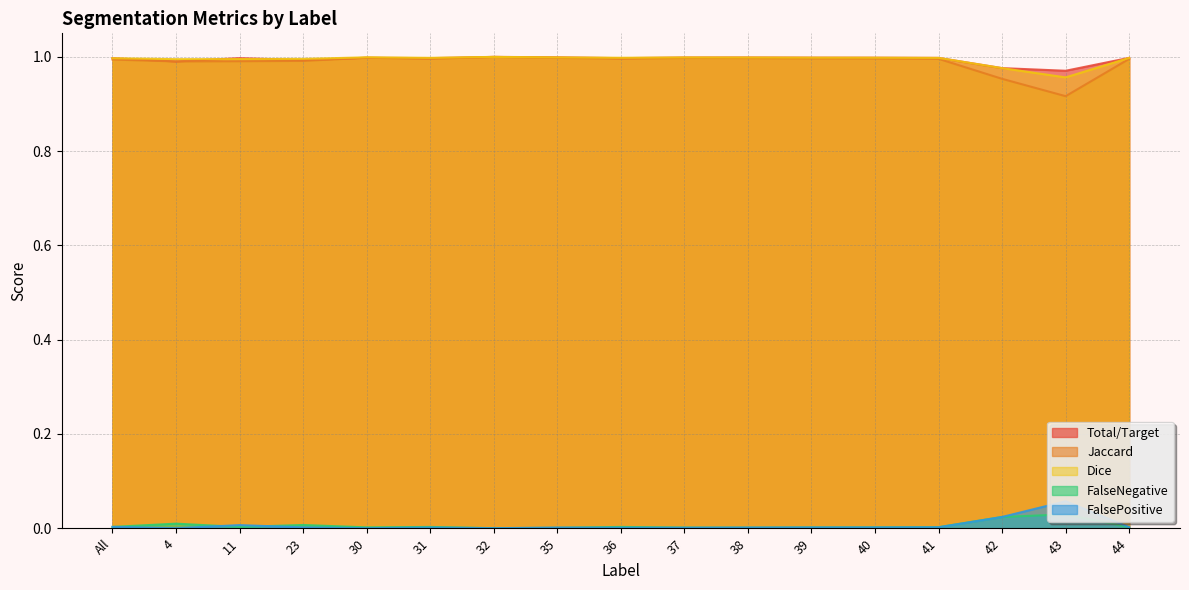

How many series are shown in this chart?

5